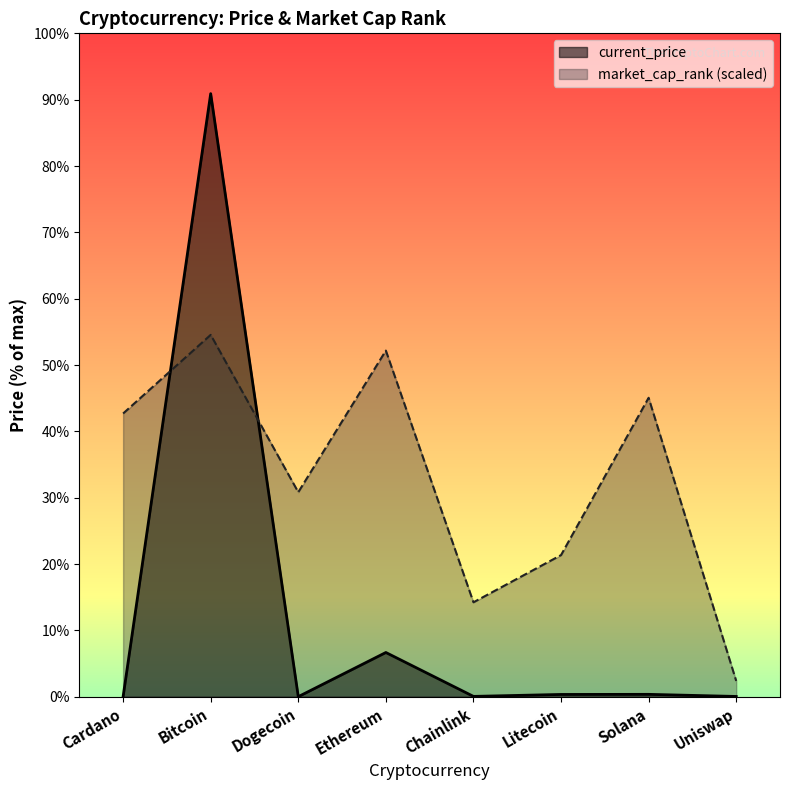

How many lines are shown in the chart?

2